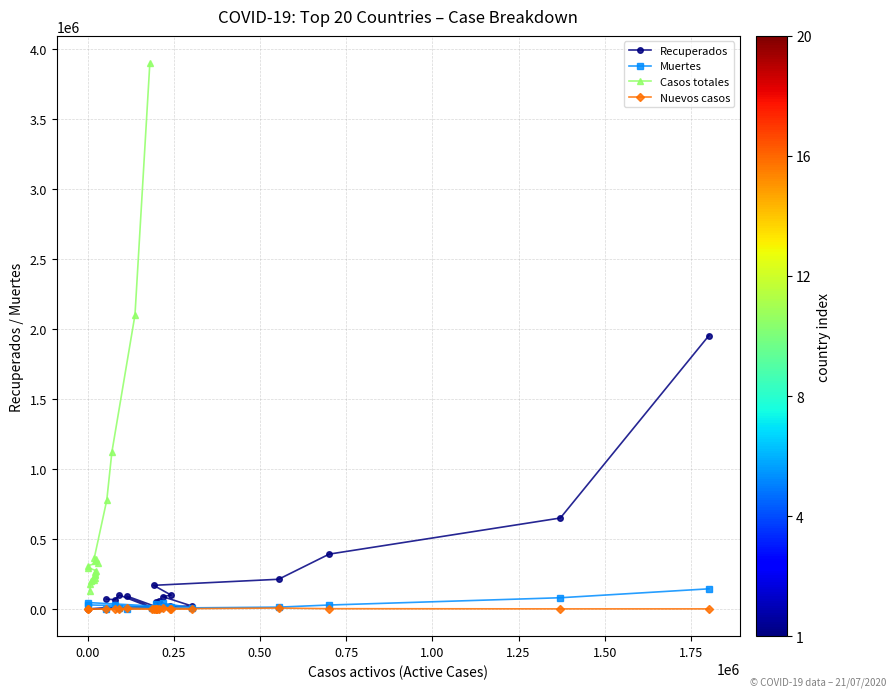

What is the label of the 11th point from the right?

2.00